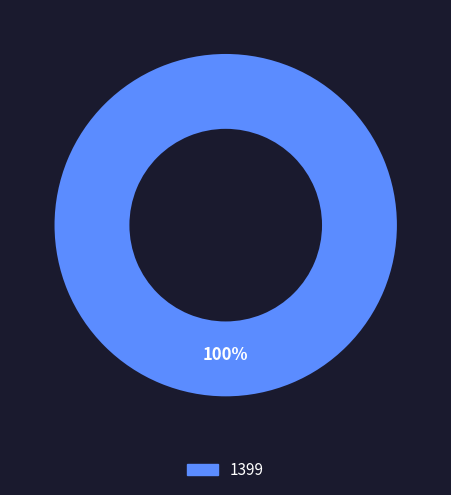

Is there any slice that represents more than half of the pie?

Yes